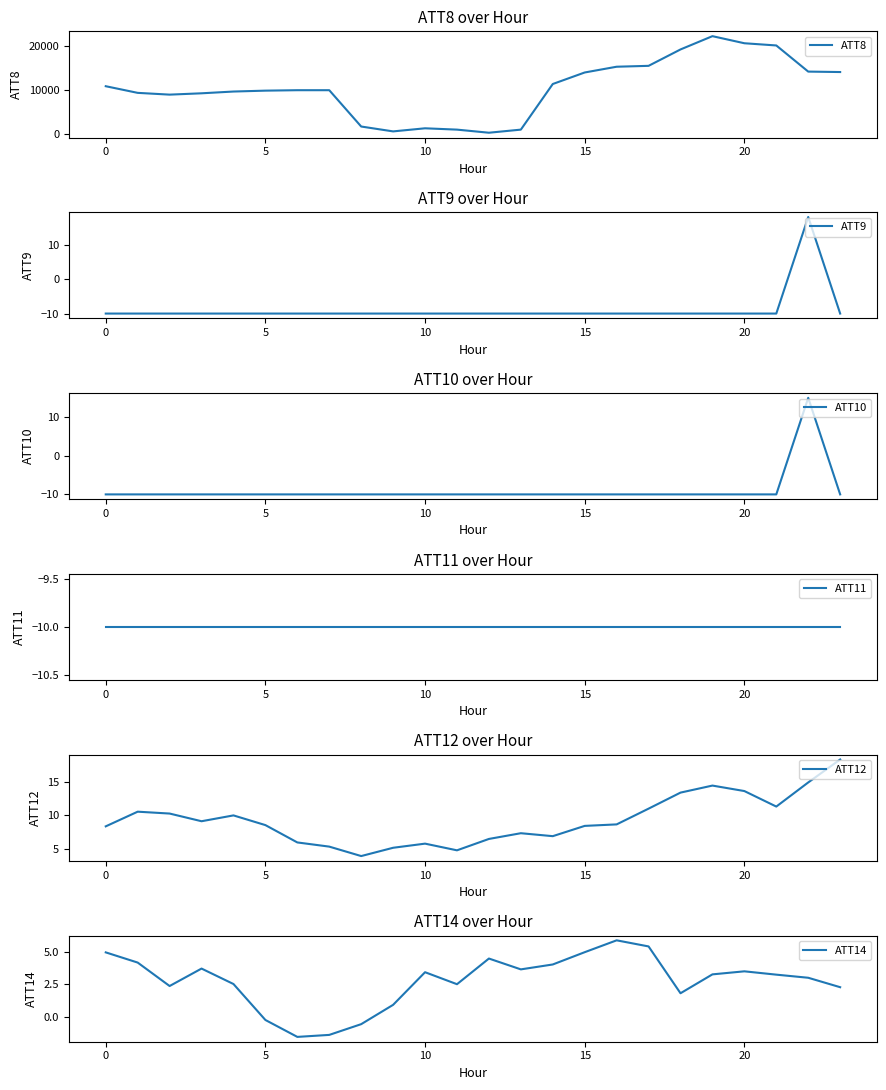

What is the highest value of the ATT8 series?

22200